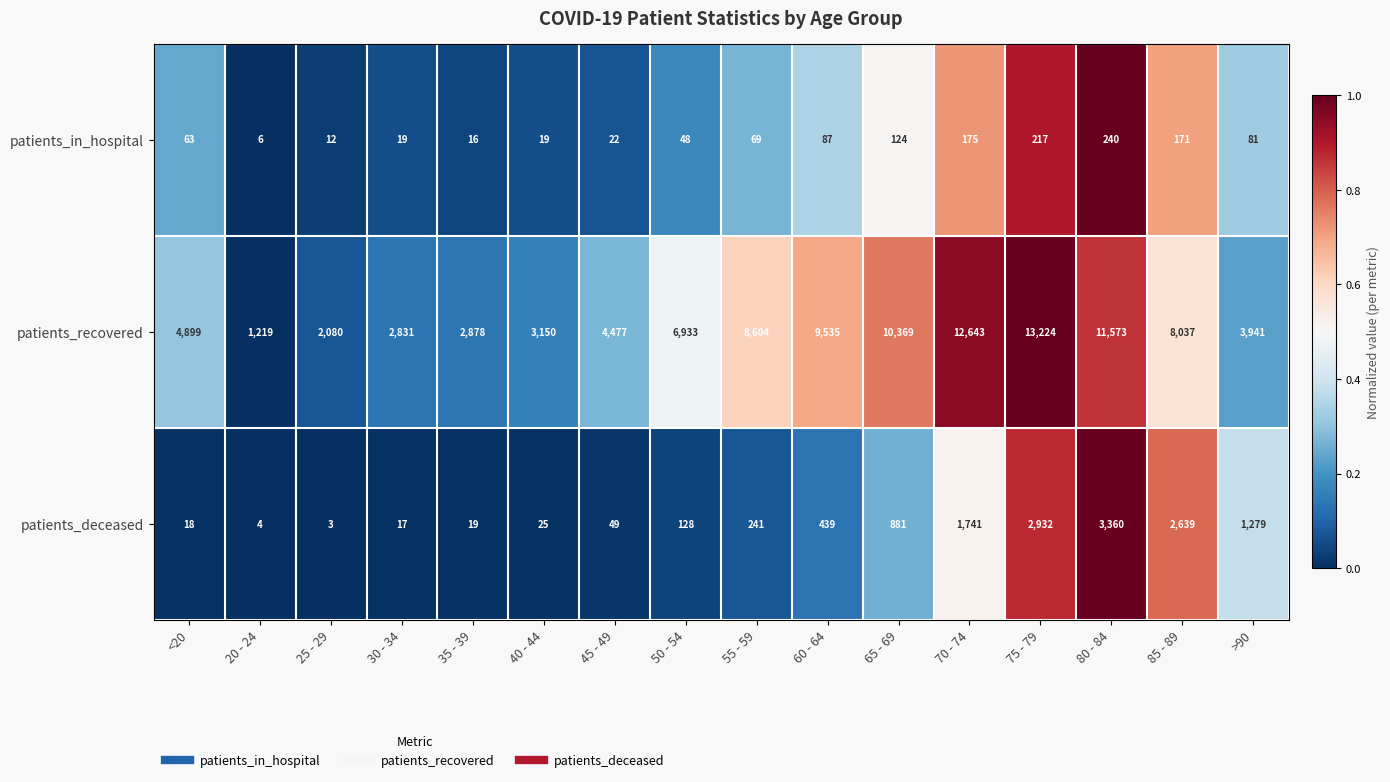

What is the spread (max minus min) of values at >90?

3860